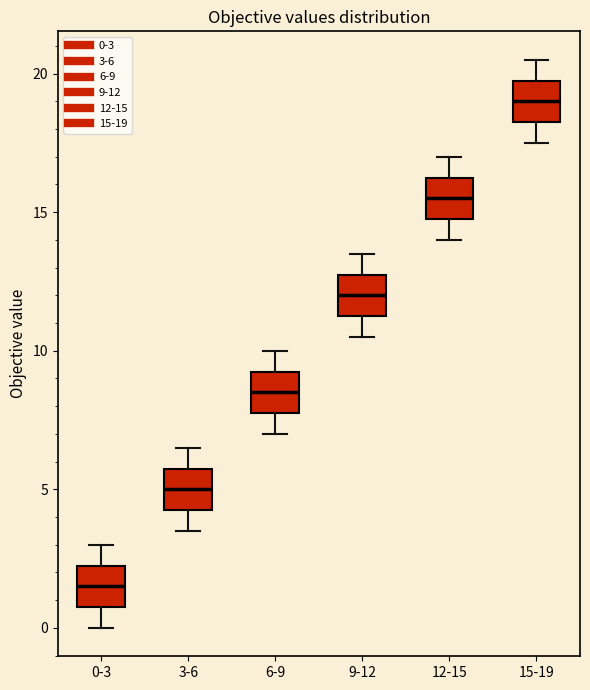

Reading left to right, read every box against the y-axis: the position of its median line, the range the box covers, and the ends of its whiskers. The values are not printed on the chart, so give them approximately, as read against the axis.

0-3: median 1.5, box 1.0 to 2.5, whiskers 0.0 to 3.0
3-6: median 5.0, box 4.5 to 6.0, whiskers 3.5 to 6.5
6-9: median 8.5, box 8.0 to 9.5, whiskers 7.0 to 10.0
9-12: median 12.0, box 11.5 to 13.0, whiskers 10.5 to 13.5
12-15: median 15.5, box 15.0 to 16.5, whiskers 14.0 to 17.0
15-19: median 19.0, box 18.5 to 20.0, whiskers 17.5 to 20.5